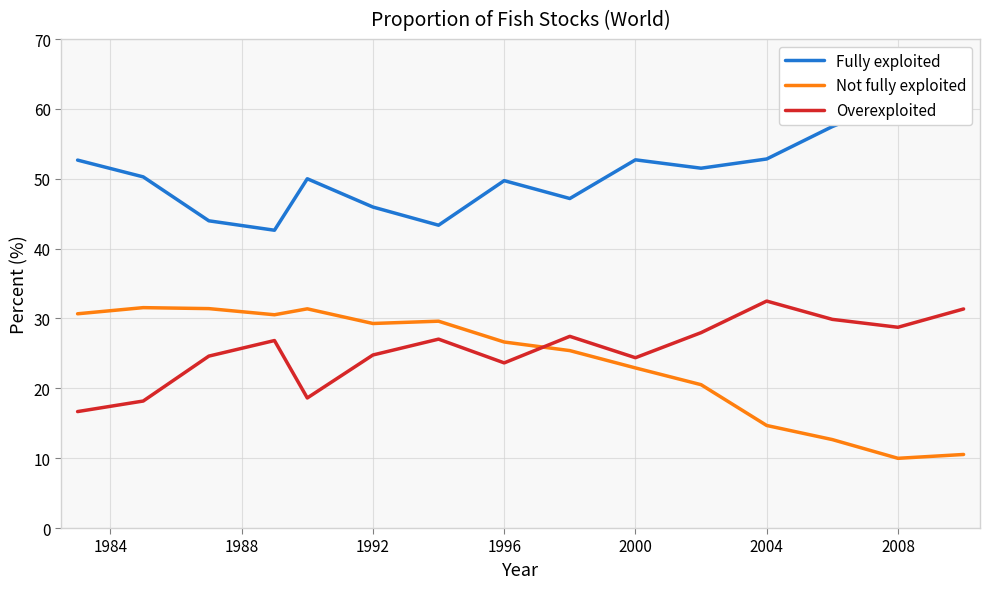

How many lines are shown in the chart?

3